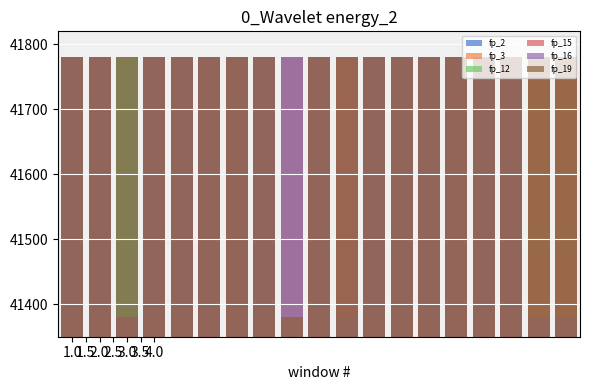

What are all the series names shown in the legend?

fp_2, fp_3, fp_12, fp_15, fp_16, fp_19